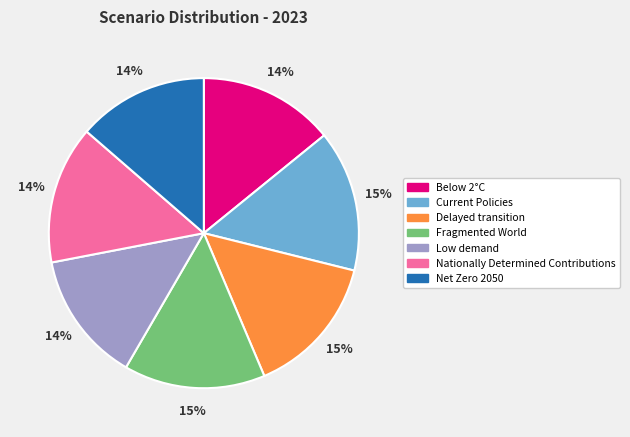

What percentage is the Delayed transition slice, to the nearest percent?

15%